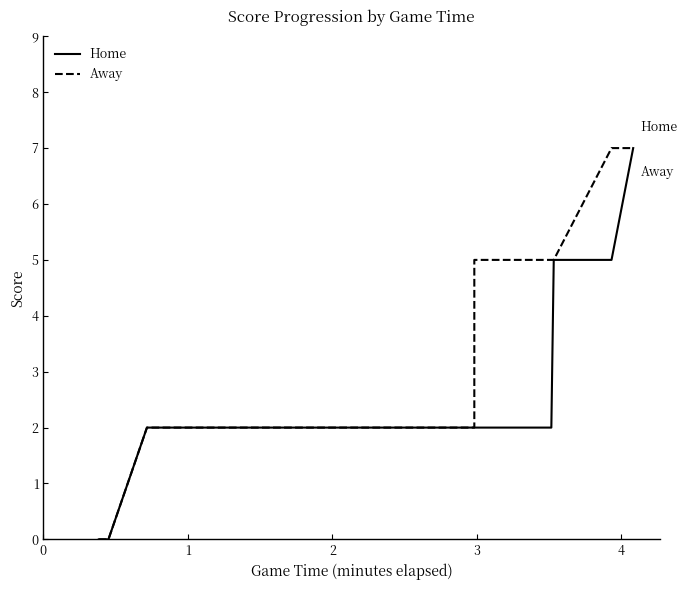

True or false: Away and Home cross at least once.

False